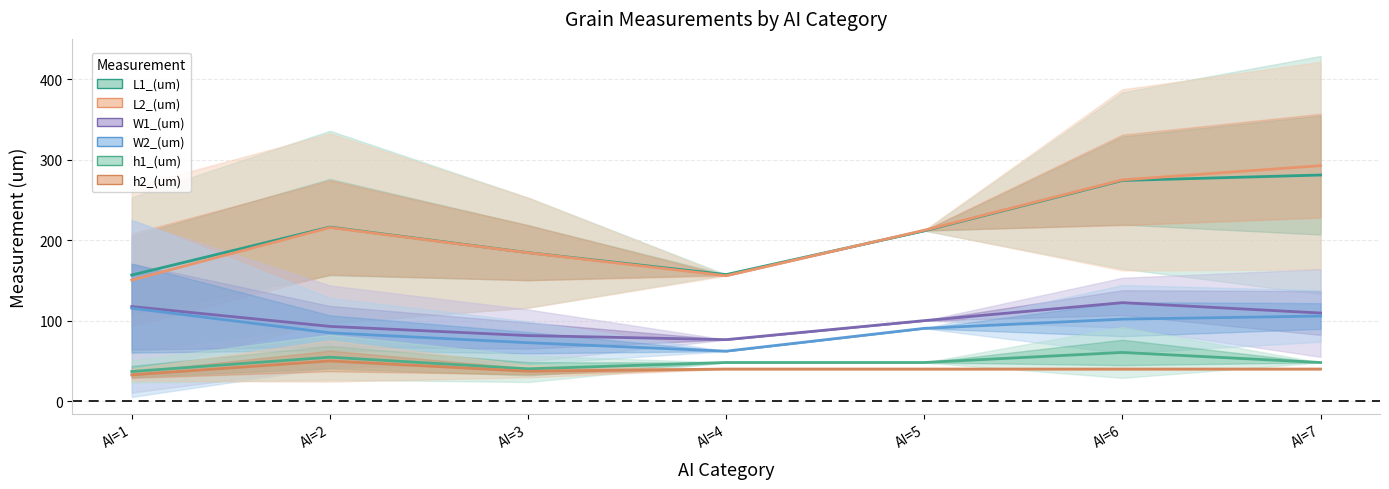

The value of W2_(um) at AI=1 is 115.5. True or false?

True